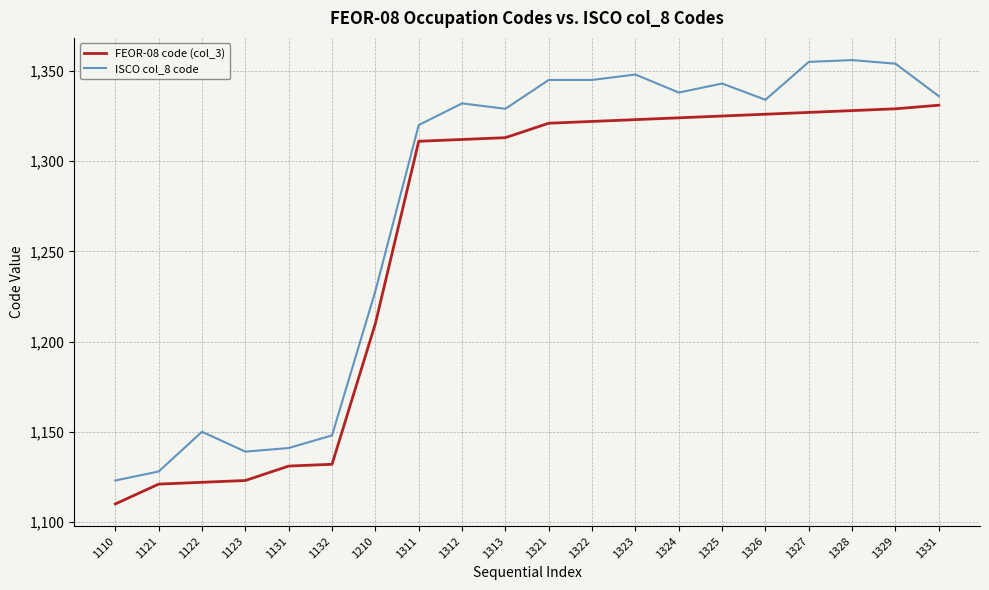

List the series in order of their overall mean, highest first.

ISCO col_8 code, FEOR-08 code (col_3)